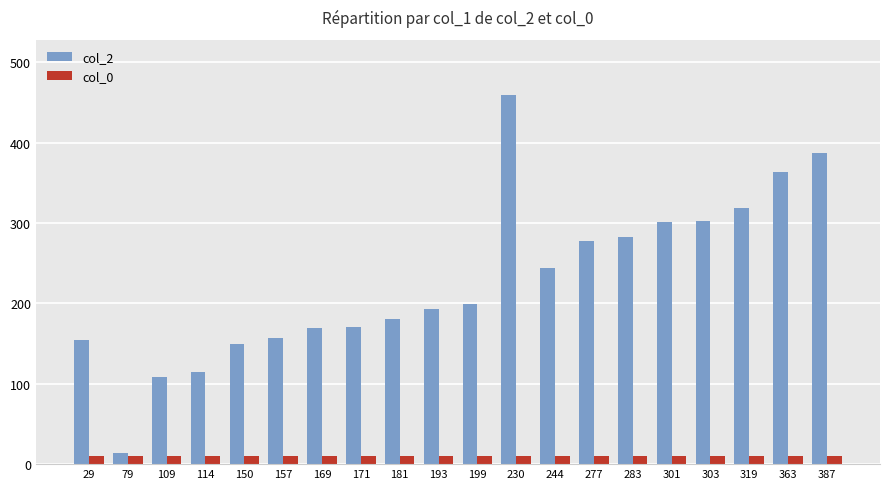

What is the spread (max minus min) of values at 193?

183